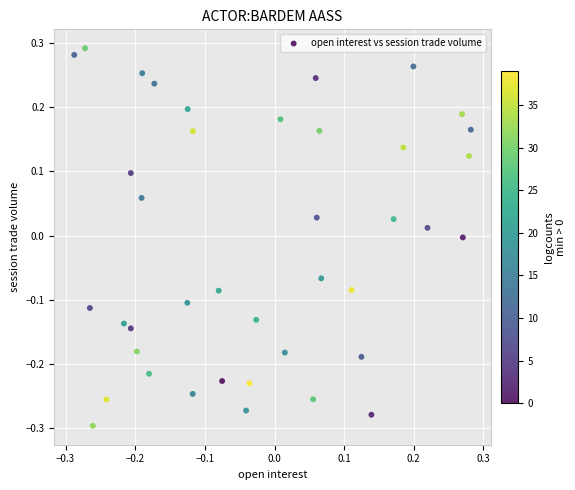

What is the range of X values (max minus min)?

0.6